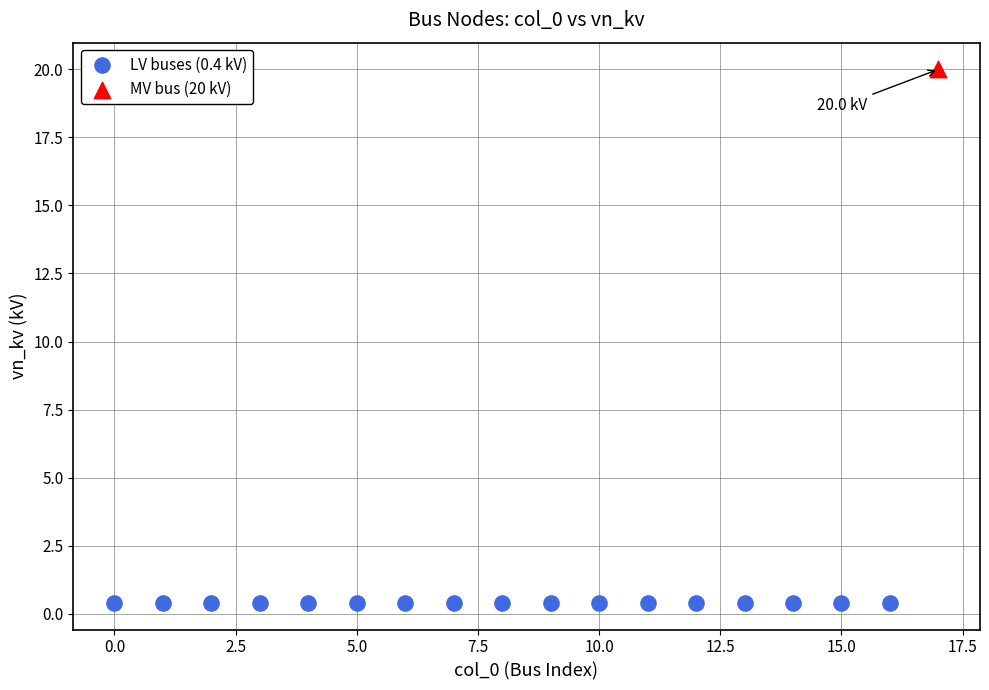

Which series reaches the minimum Y coordinate?

LV buses (0.4 kV)